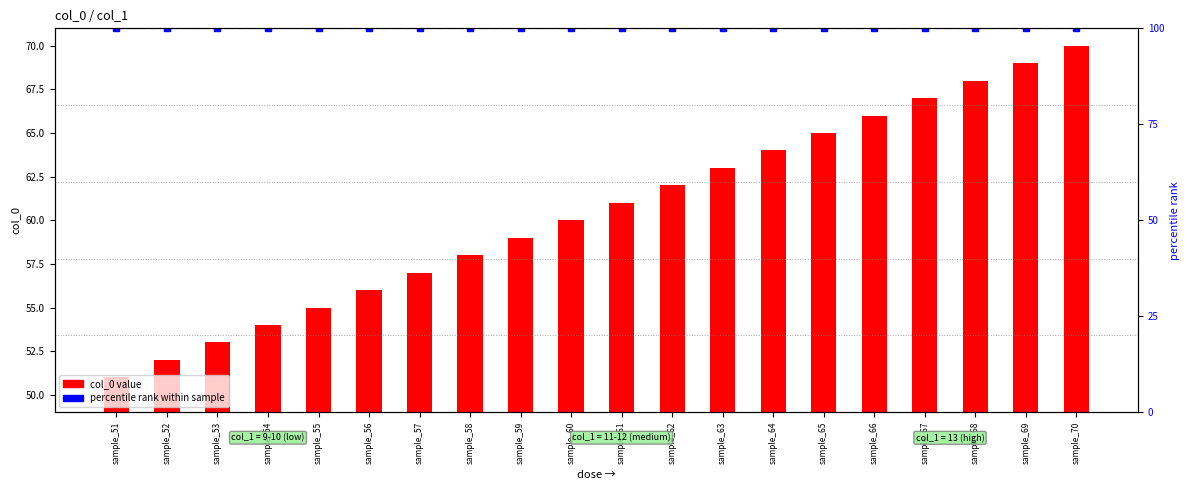

What is the sum of all col_0 value values?

1210